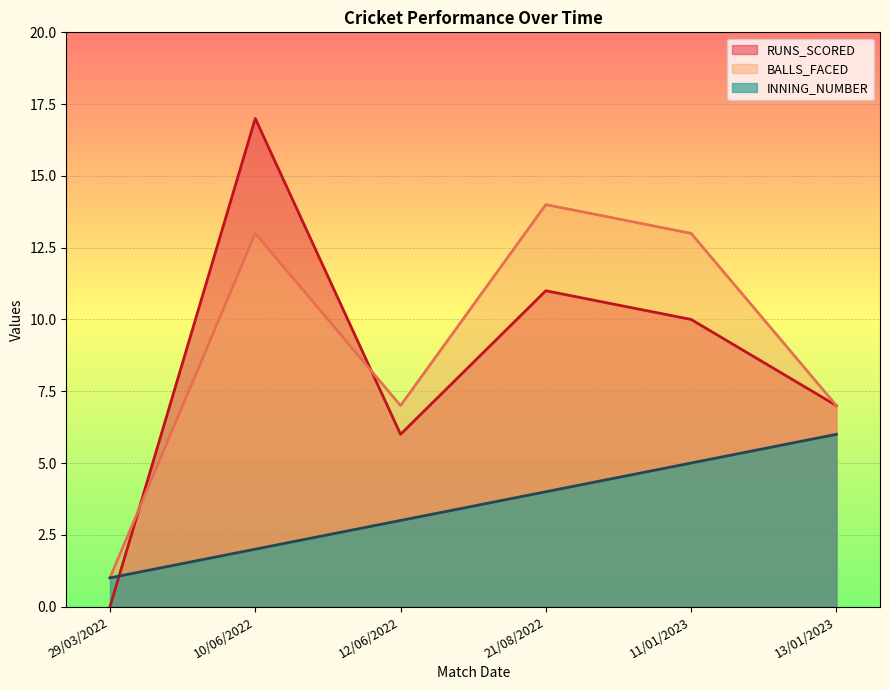

What is the difference between the BALLS_FACED values at 29/03/2022 and 13/01/2023?

6